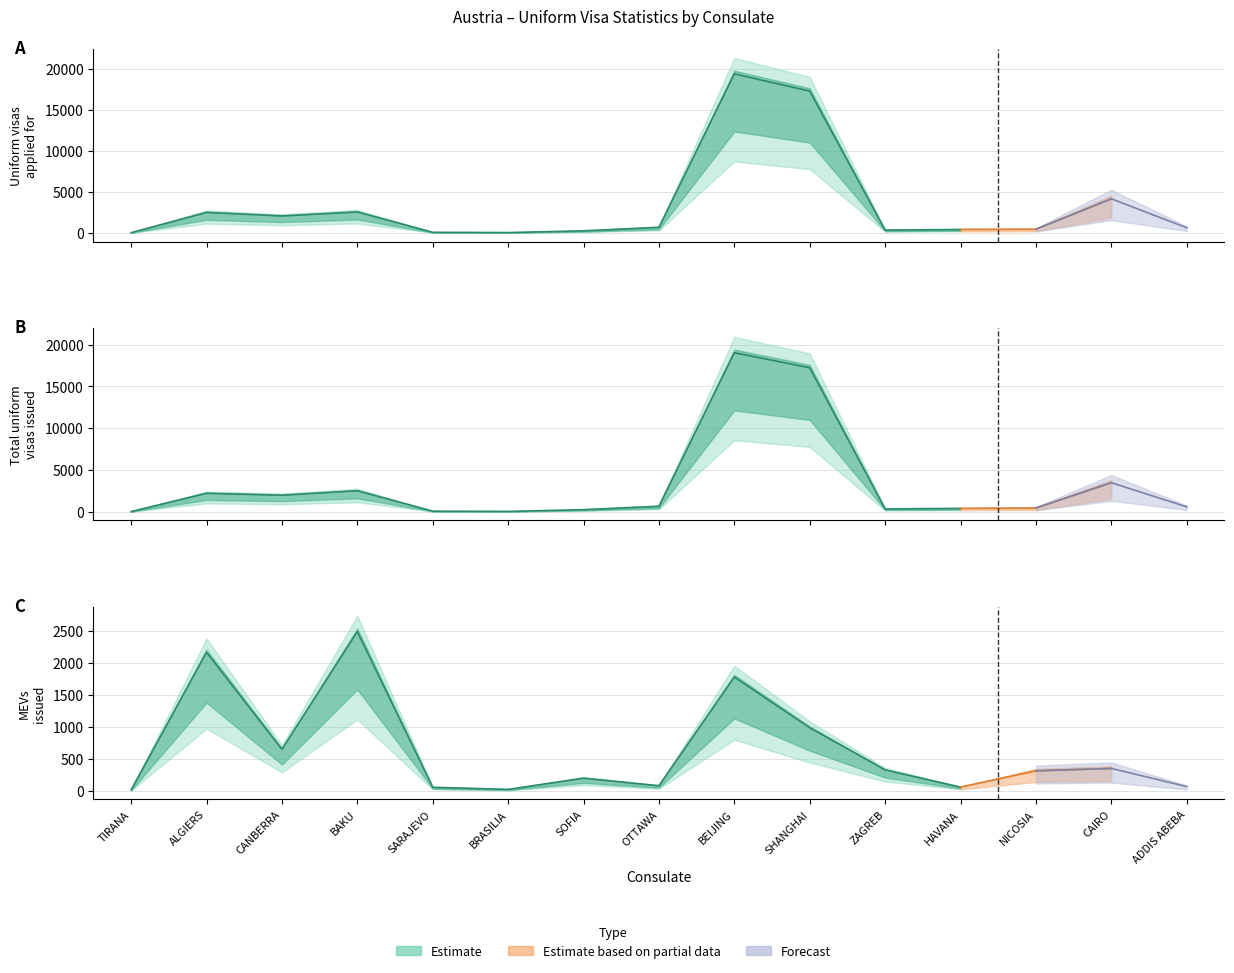

At which category does Total uniform visas issued reach its first local valley?

CANBERRA